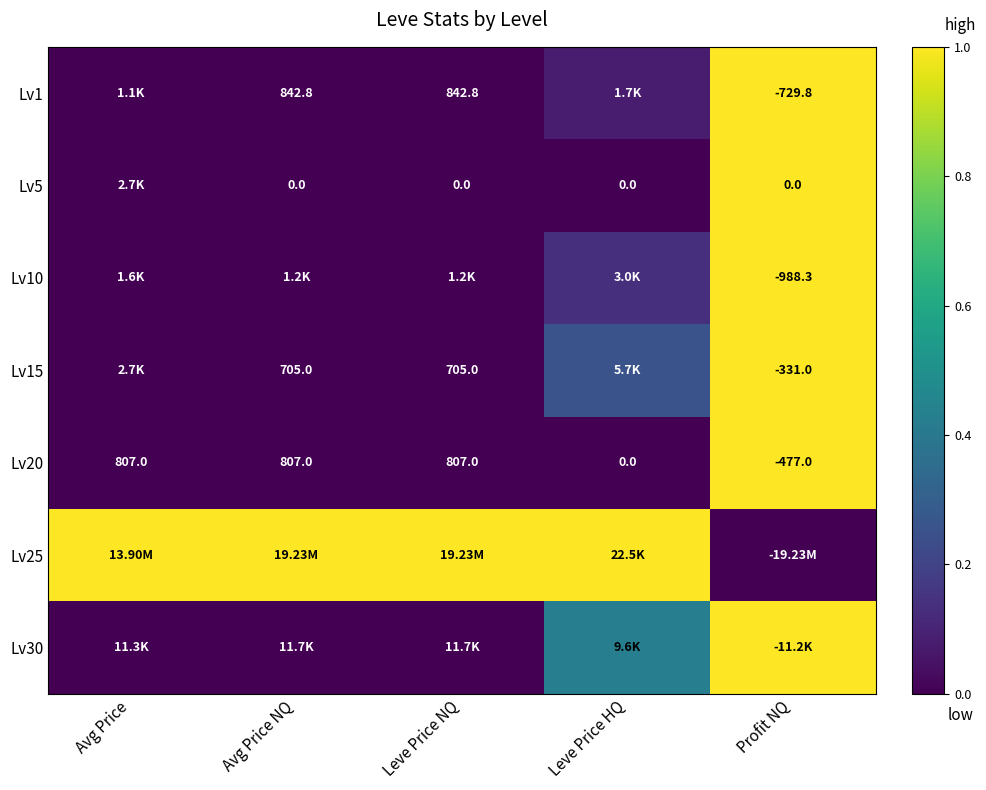

At which label does Lv20 reach its minimum?

Profit NQ